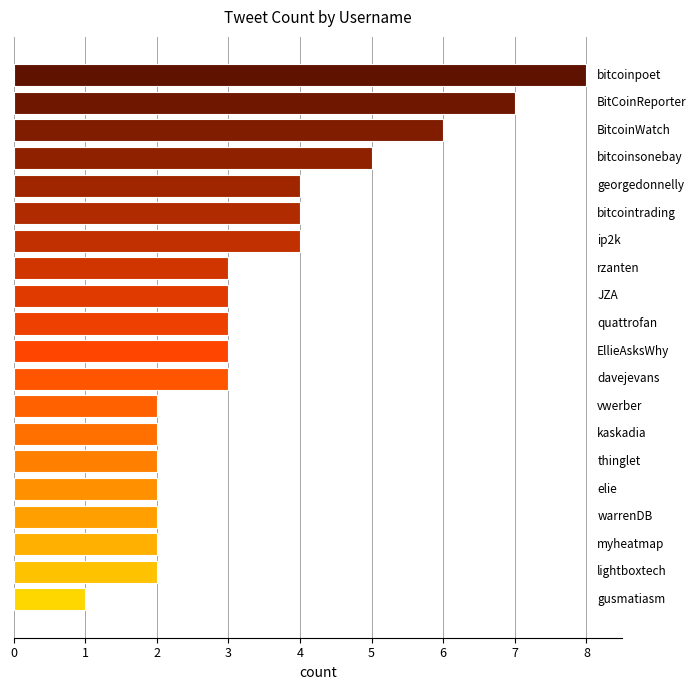

What is the difference between the maximum and second lowest values?

6